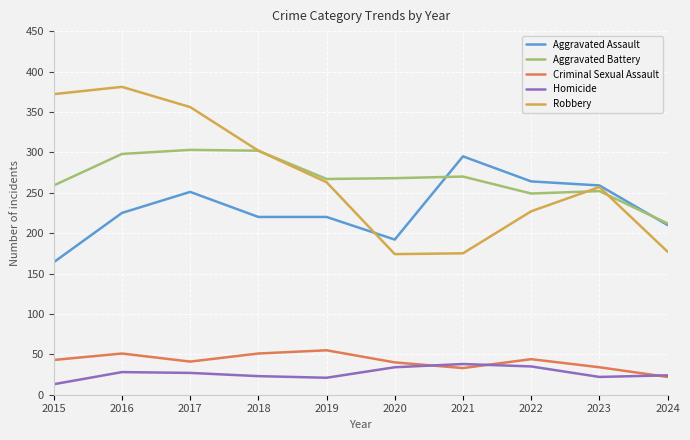

What are all the series names shown in the legend?

Aggravated Assault, Aggravated Battery, Criminal Sexual Assault, Homicide, Robbery